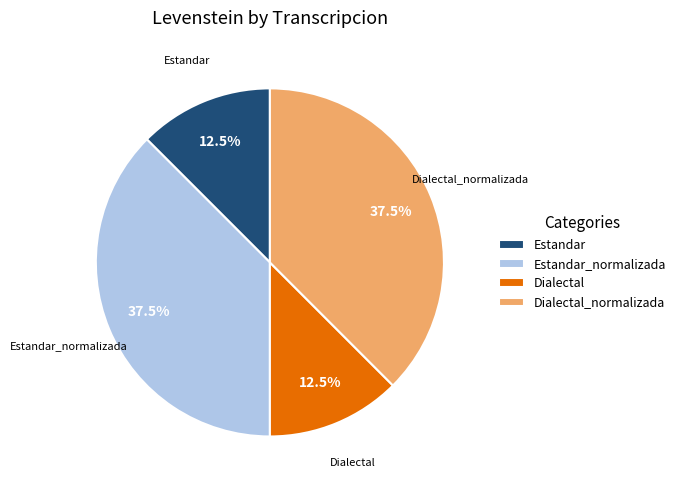

Combined, what portion of the pie is Estandar_normalizada and Dialectal_normalizada?

75.0%